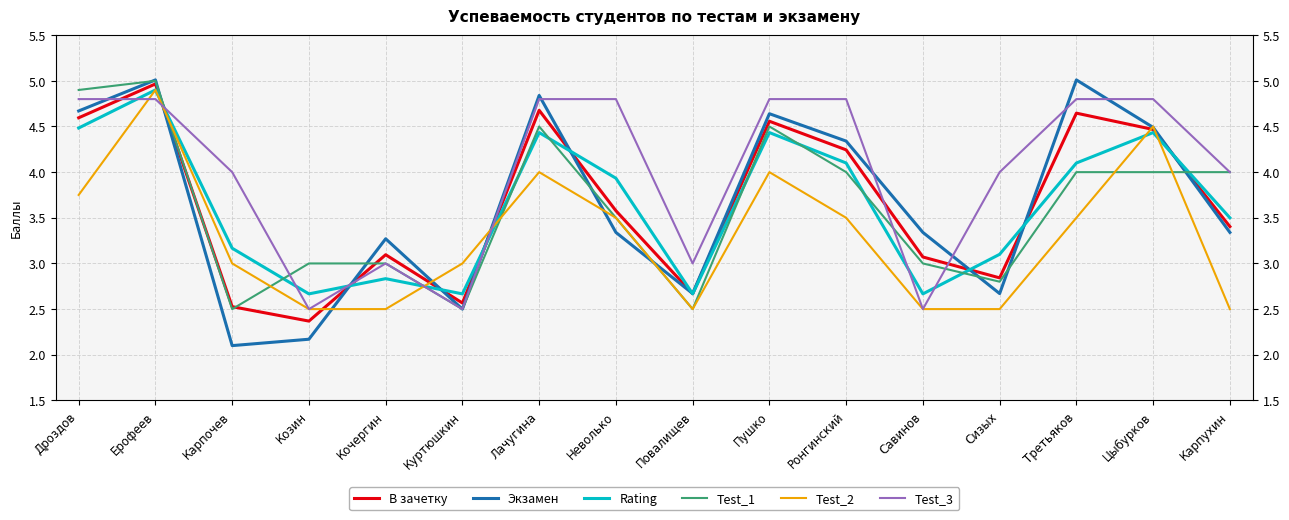

Which series has the largest total across all categories?

Test_3